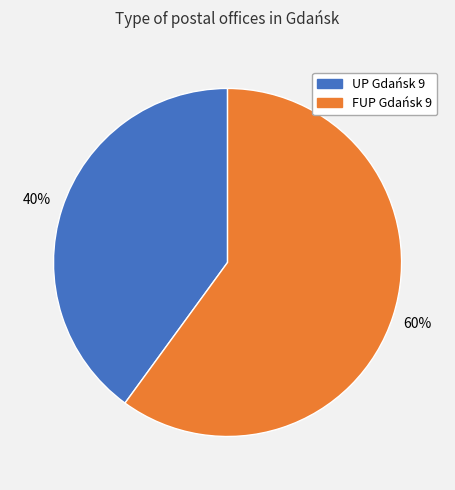

How many slices are in this pie chart?

2